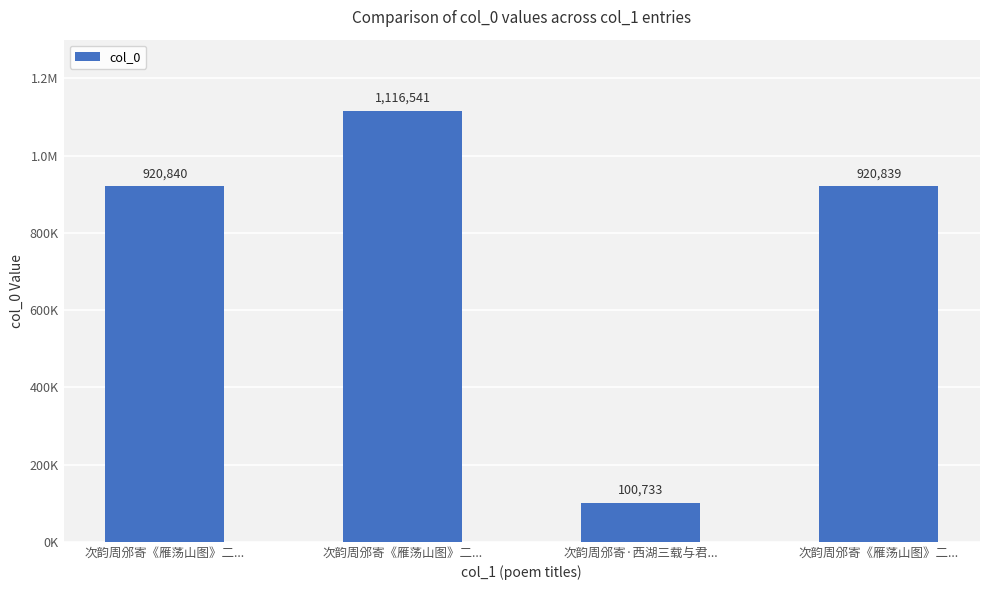

What is the smallest value displayed?

100733